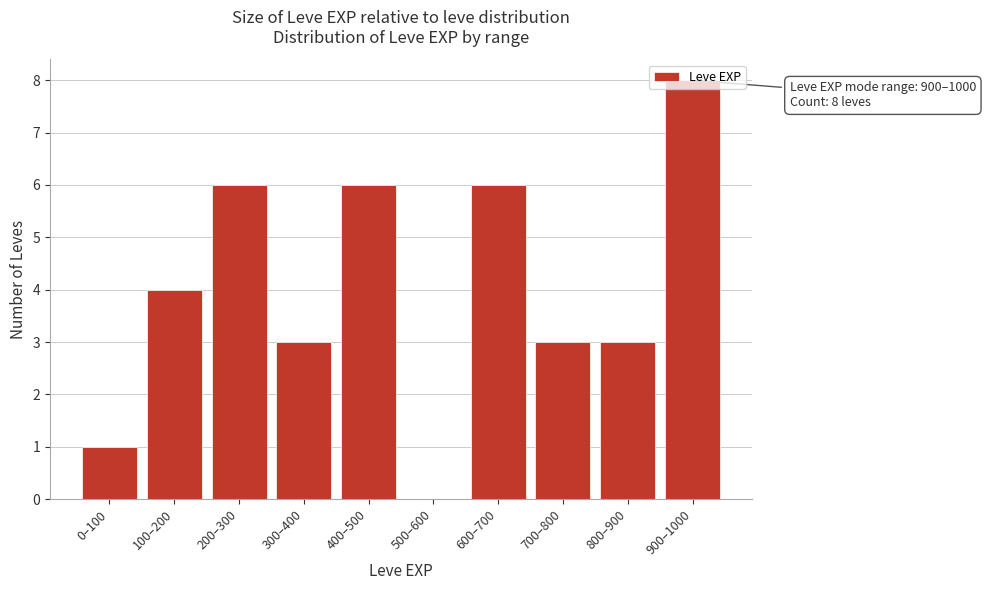

Between 400–500 and 0–100, which is larger?

400–500